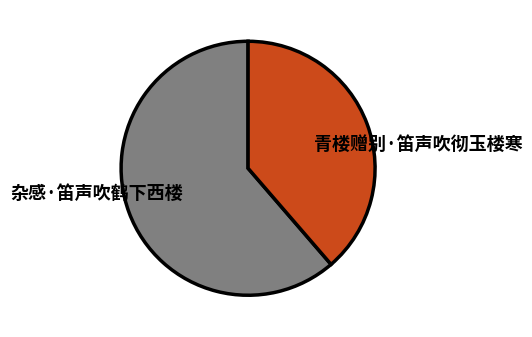

How many segments does this pie chart have?

2